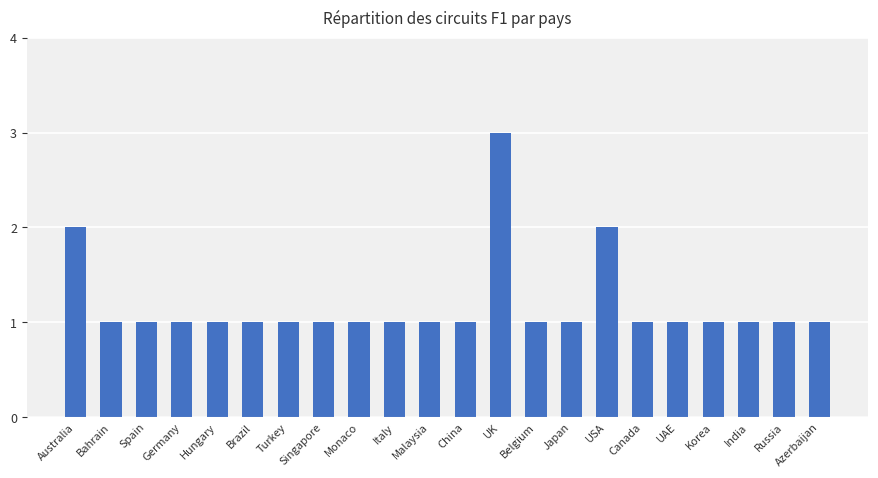

How many bars are there in total?

22